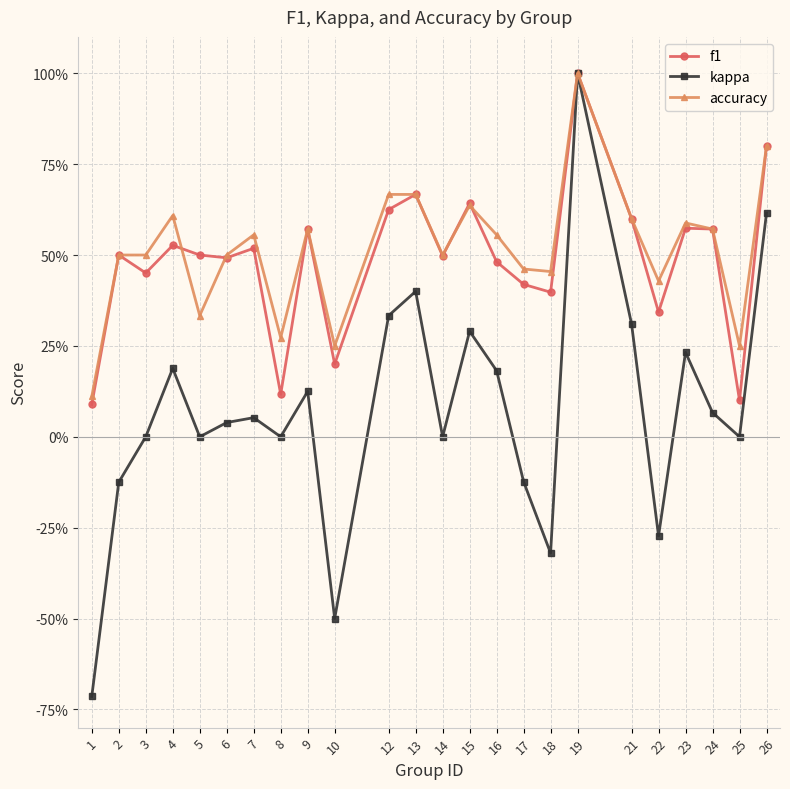

What is the difference between the highest and lowest values at 21?

0.3